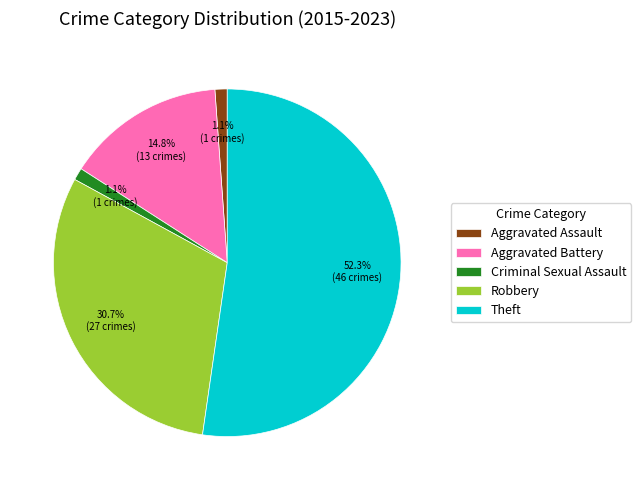

What is the ratio of the value at Theft to the value at Aggravated Battery?

3.5